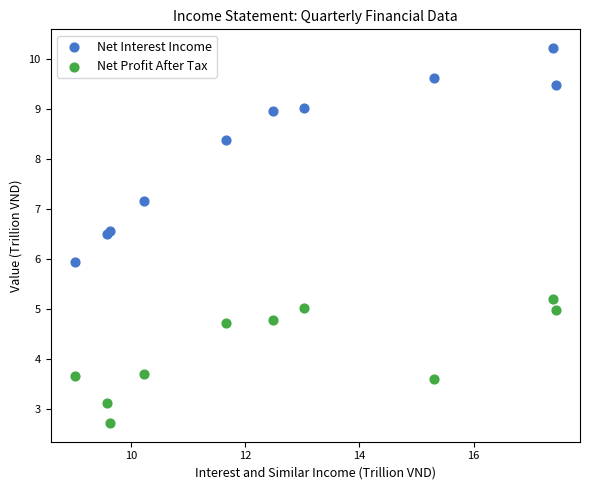

Which series reaches the maximum Y coordinate?

Net Interest Income